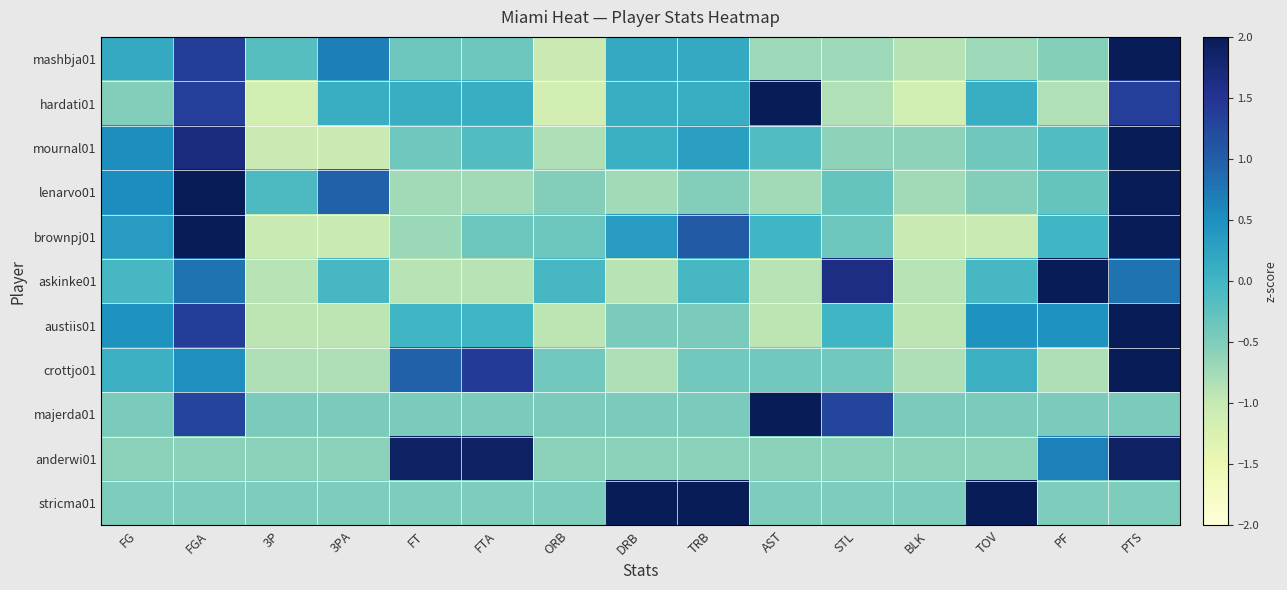

At which category is the sum across all series the highest?

PTS